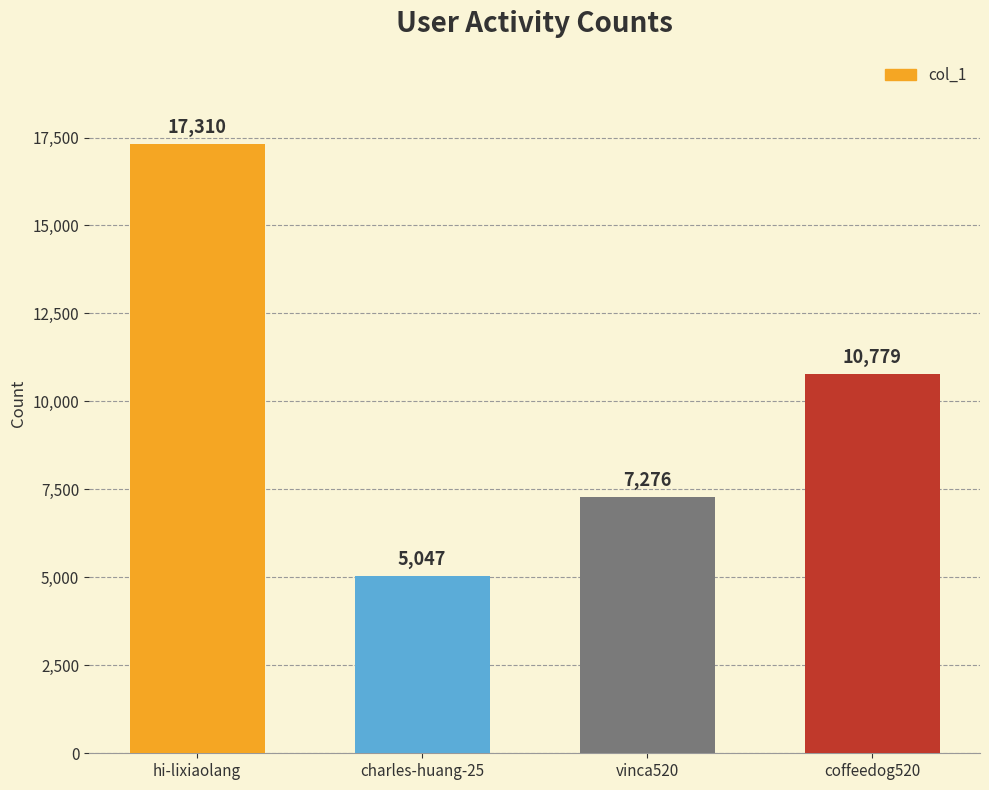

Count the number of data series in this chart.

1